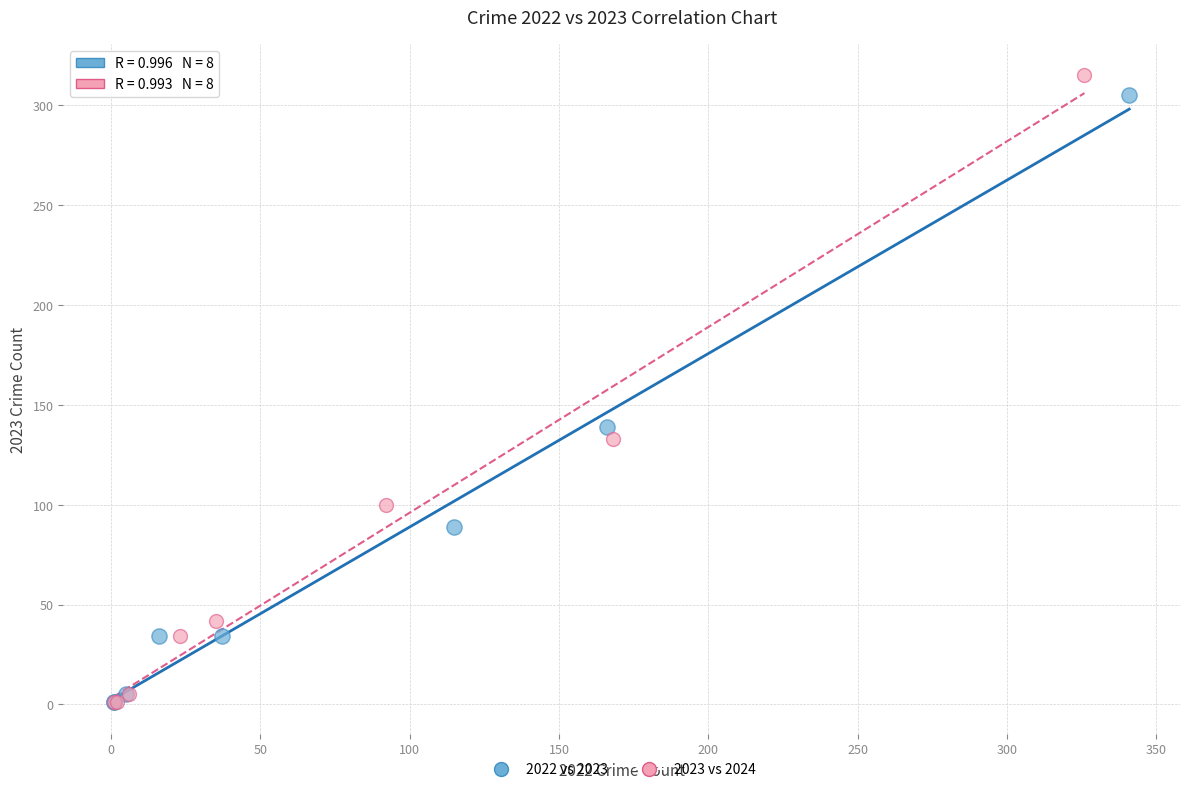

What are all the series names shown in the legend?

2022 vs 2023, 2023 vs 2024